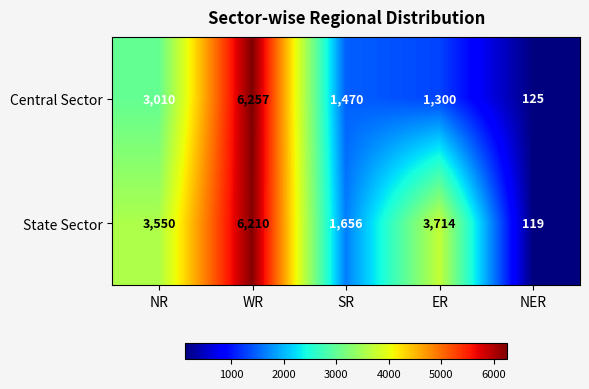

What is the total value across all series at NR?

6560